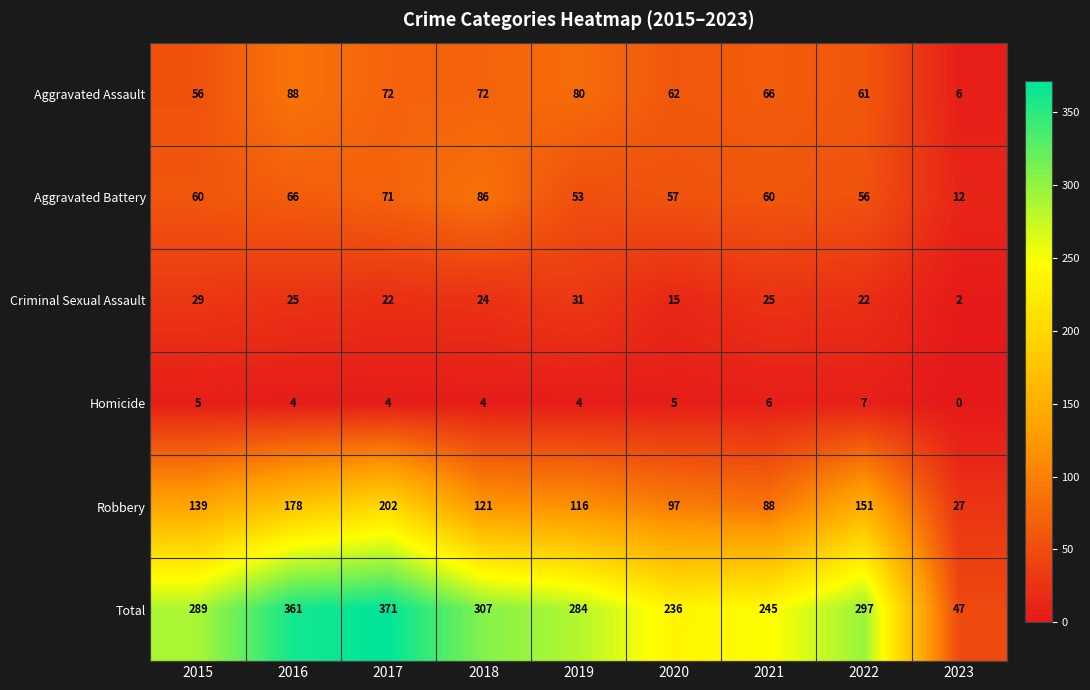

What is the approximate value of Total at 2018?

307